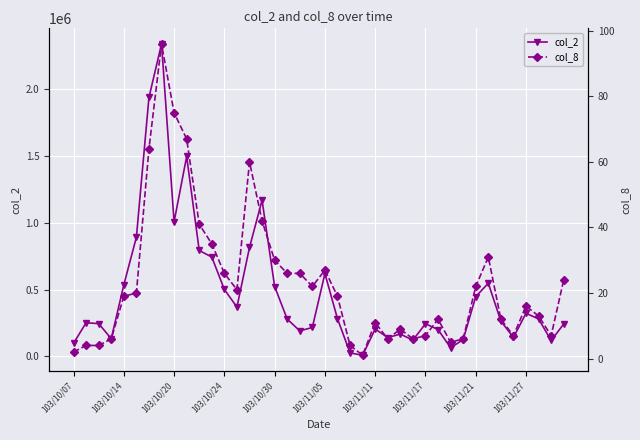

At which label is col_8 closest to 48?

15